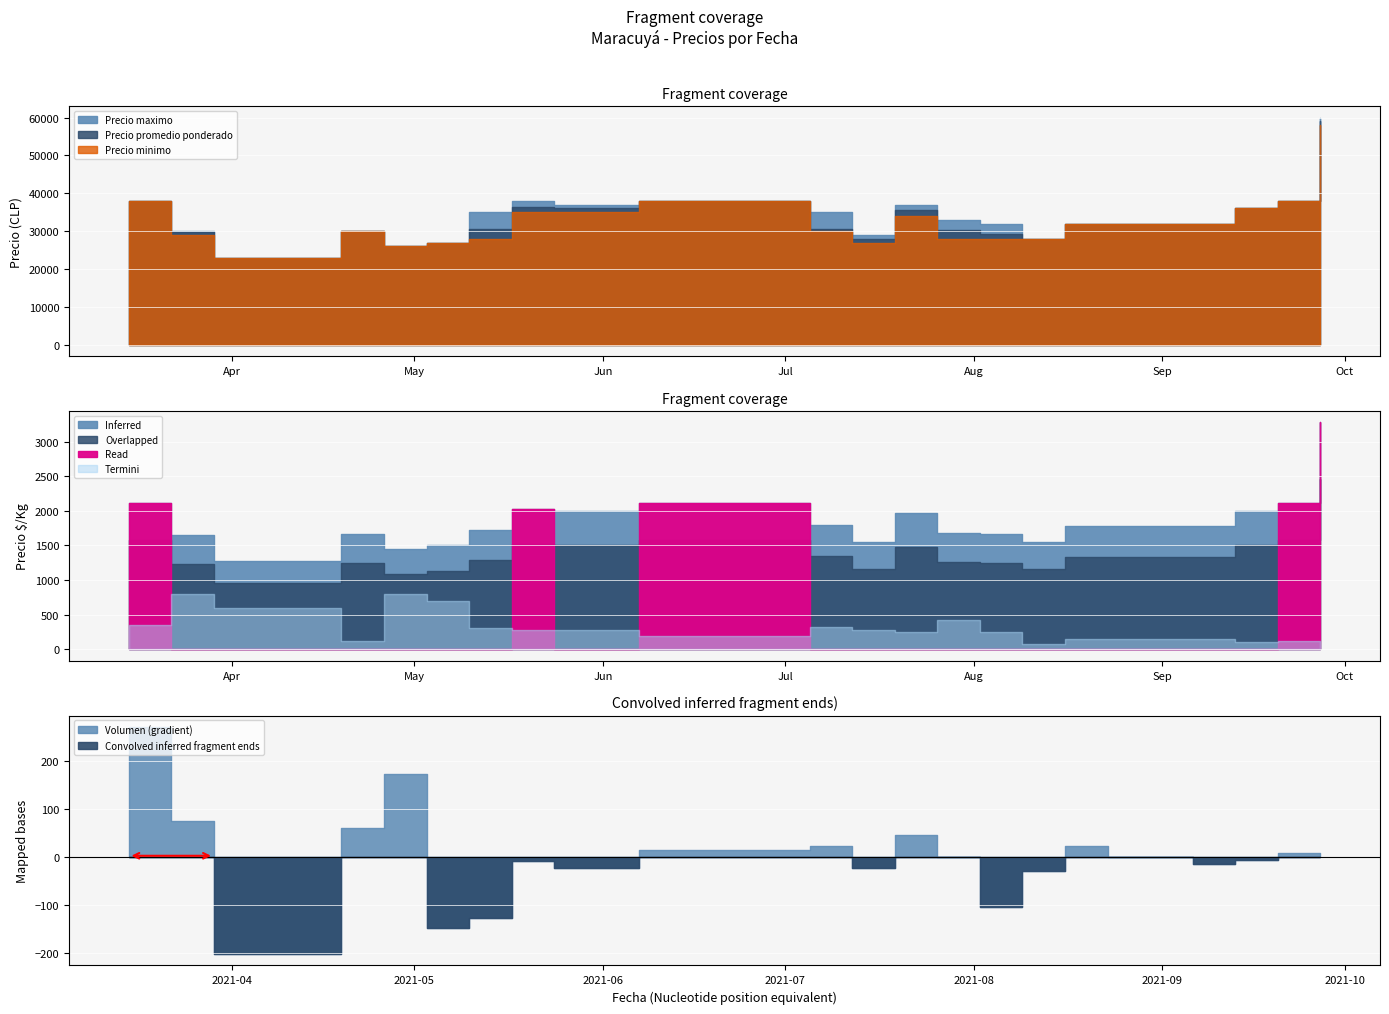

What is the difference between the Precio promedio ponderado values at 2021-07-19 and 2021-09-13?

500